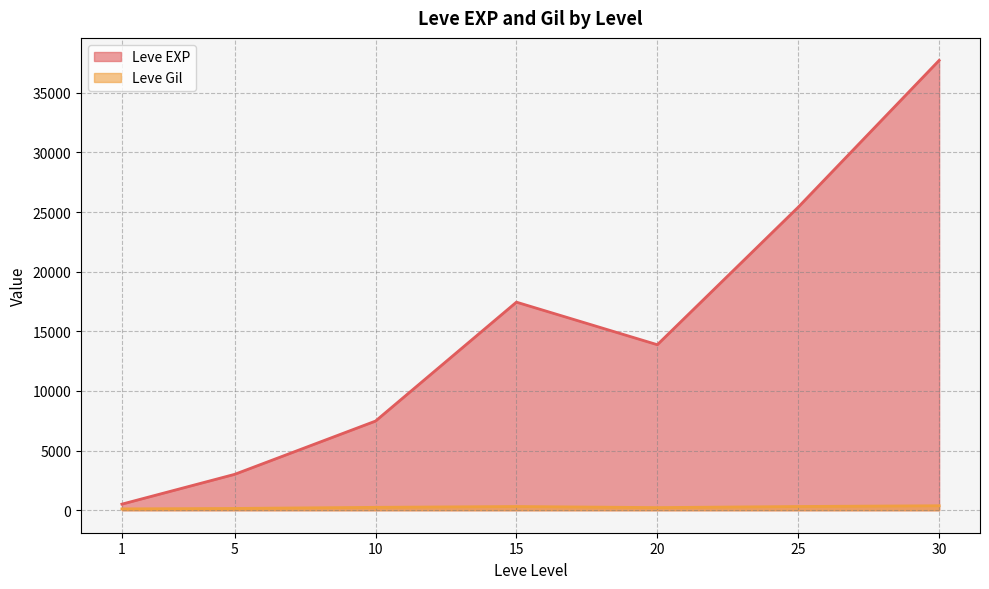

At which category does Leve Gil reach its first local peak?

1